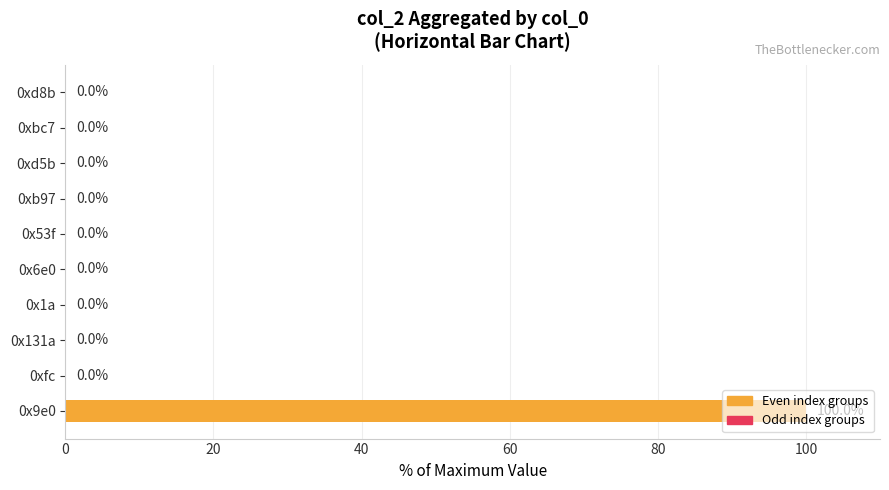

What is the maximum value shown in the chart?

100.0